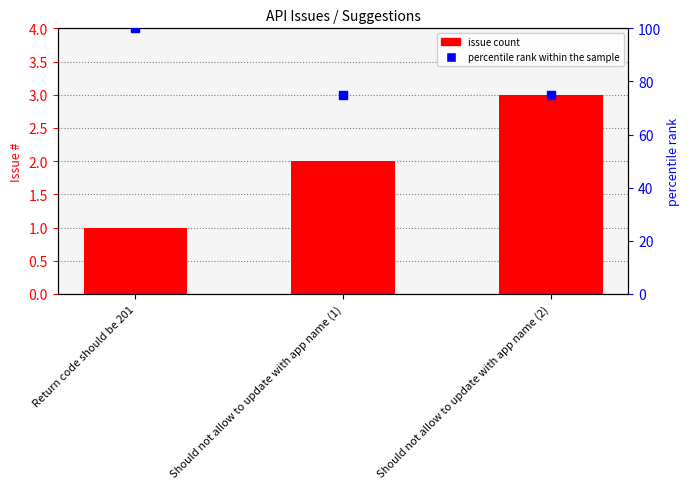

Which series has the widest spread of Y values?

percentile rank within the sample